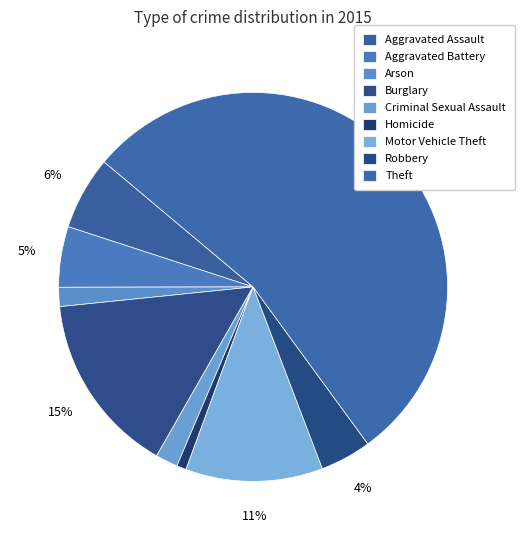

To the nearest percent, what is the average slice percentage?

11%